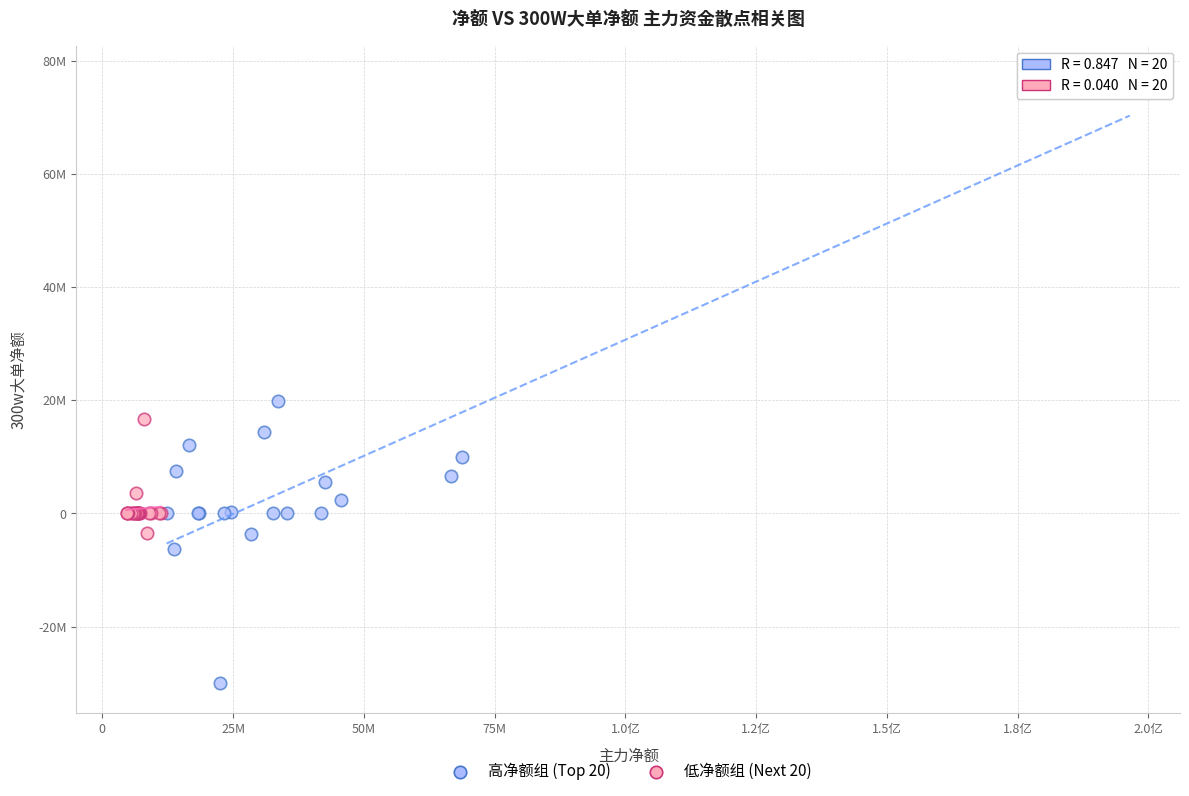

Which series reaches the minimum Y coordinate?

高净额组 (Top 20)